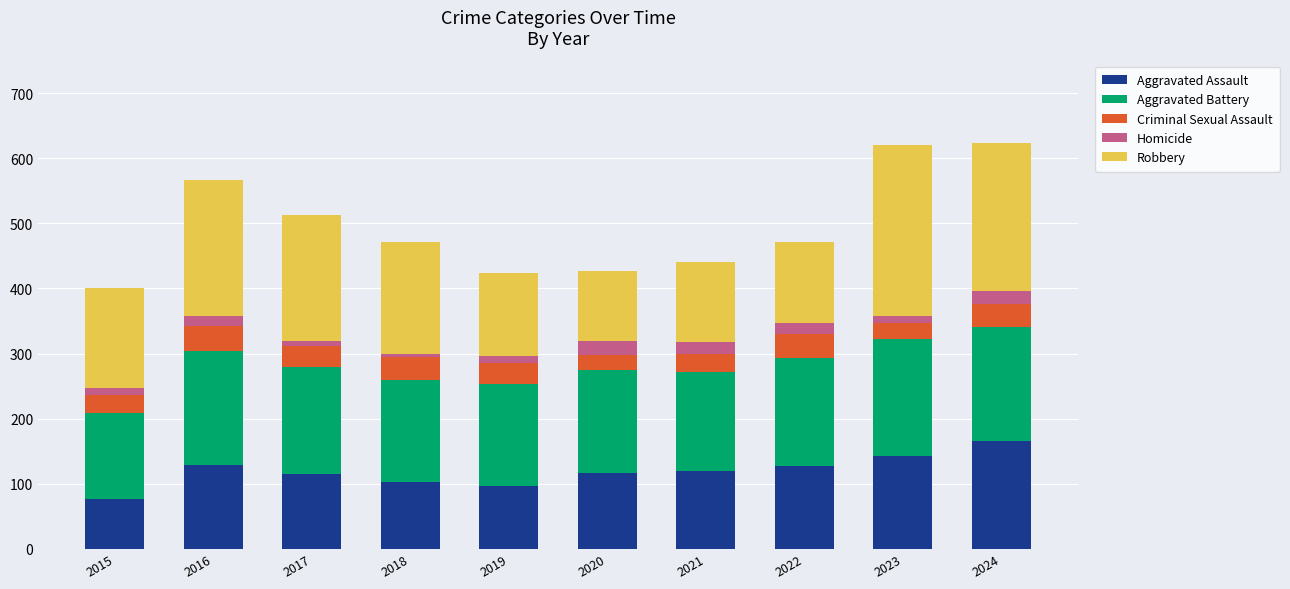

Which category has the highest value in the Aggravated Assault series?

2024